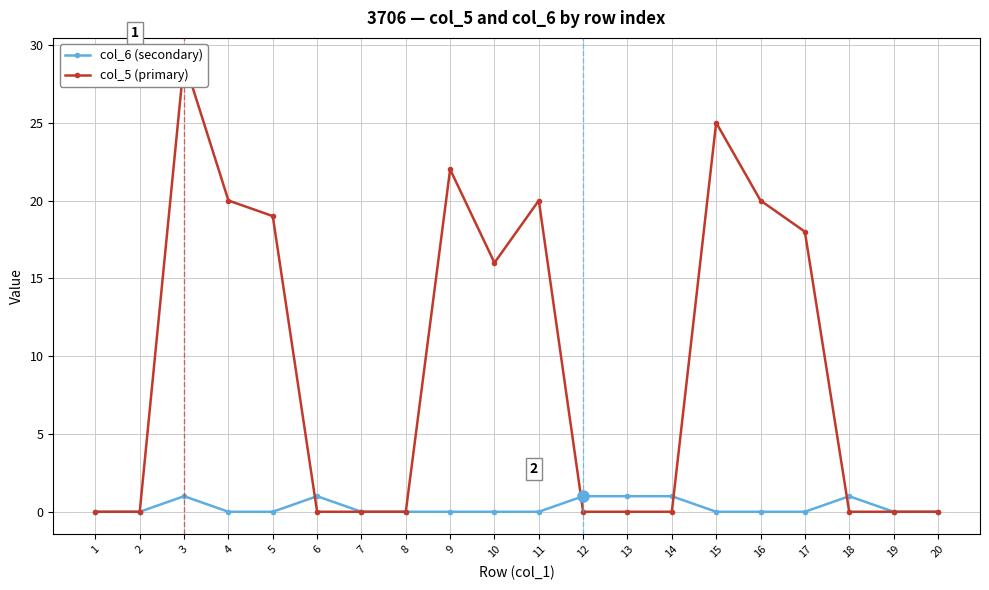

At which label is col_6 (secondary) closest to 0?

1